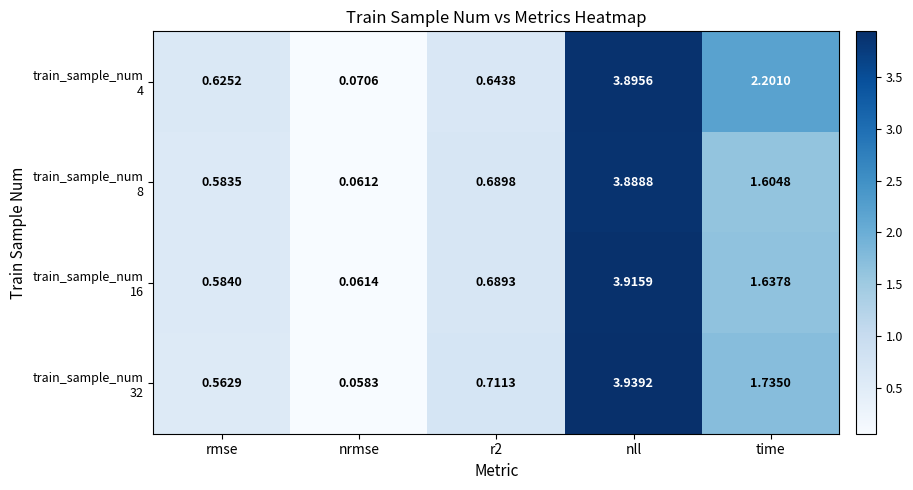

At which category is the sum across all series the highest?

nll